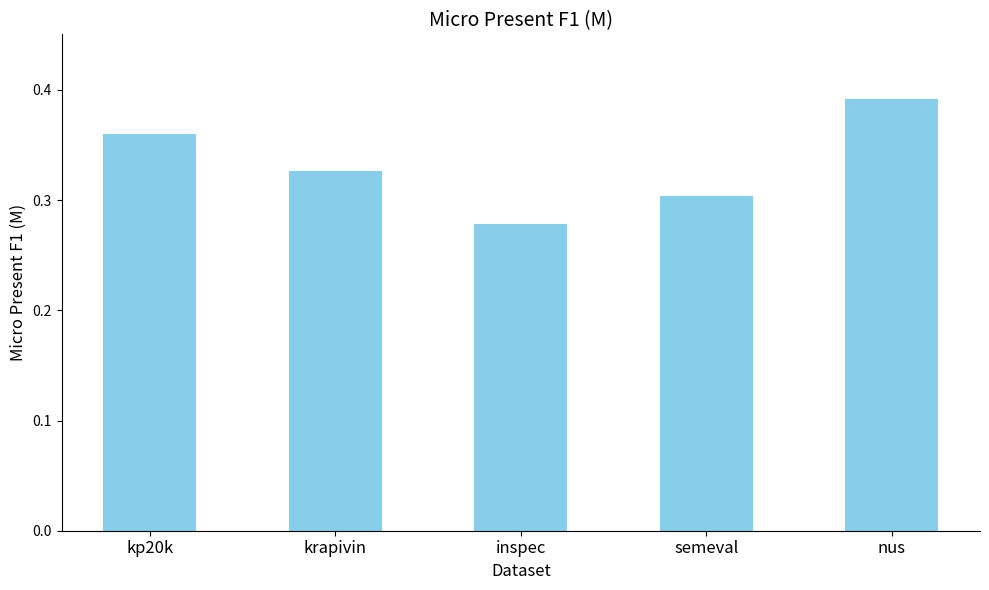

What is the difference between the values at kp20k and inspec?

0.1